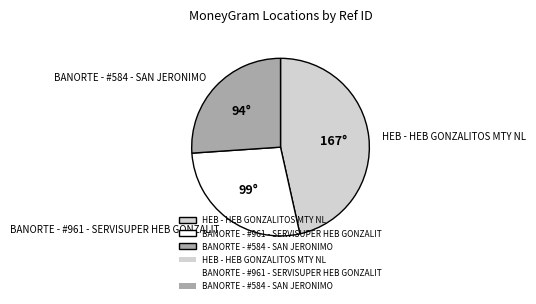

Is it true that HEB - HEB GONZALITOS MTY NL is 36% of the pie?

False